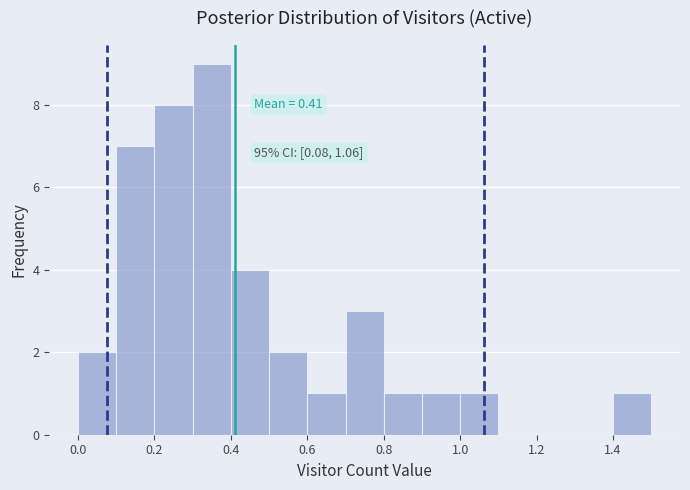

Which range on the x-axis has the tallest bar?

0.3 to 0.4